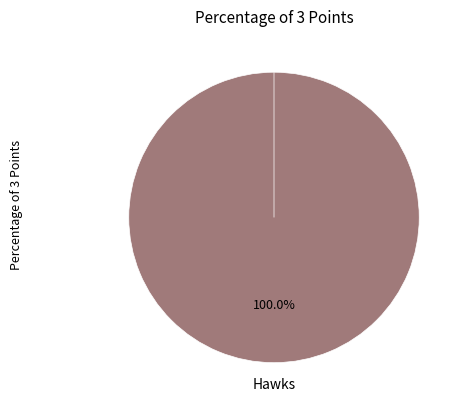

Between Nets and Hawks, which is larger?

Hawks